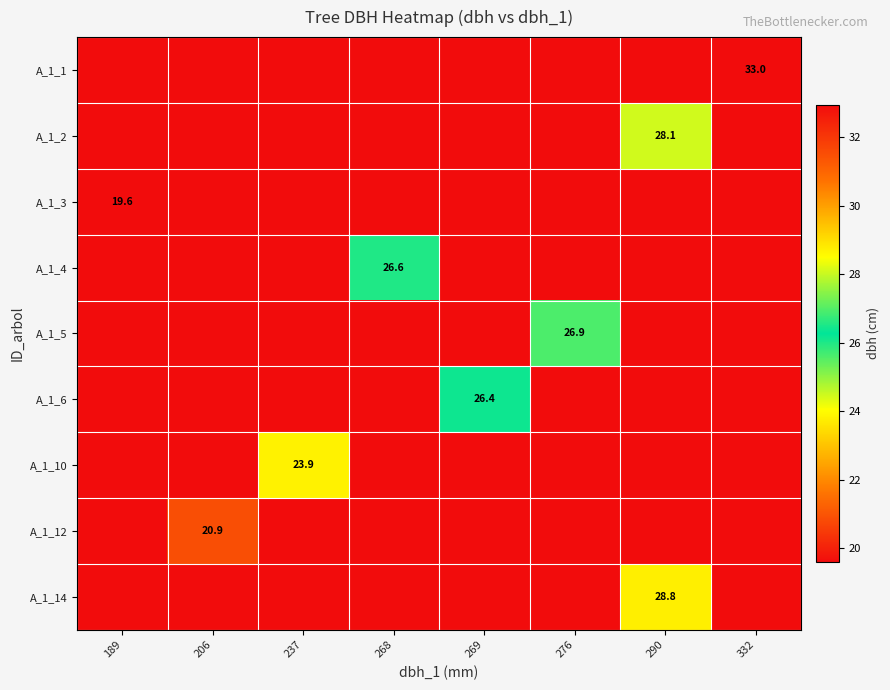

True or false: A_1_3 has a value of 10.4 at 189.

False